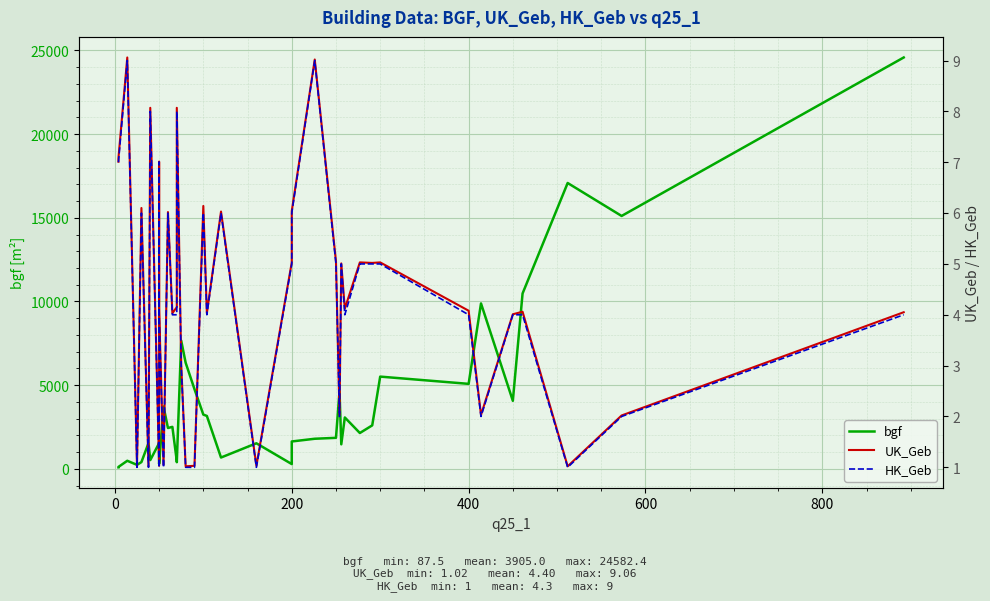

What is the difference between the maximum and second lowest values in the bgf series?

24472.1